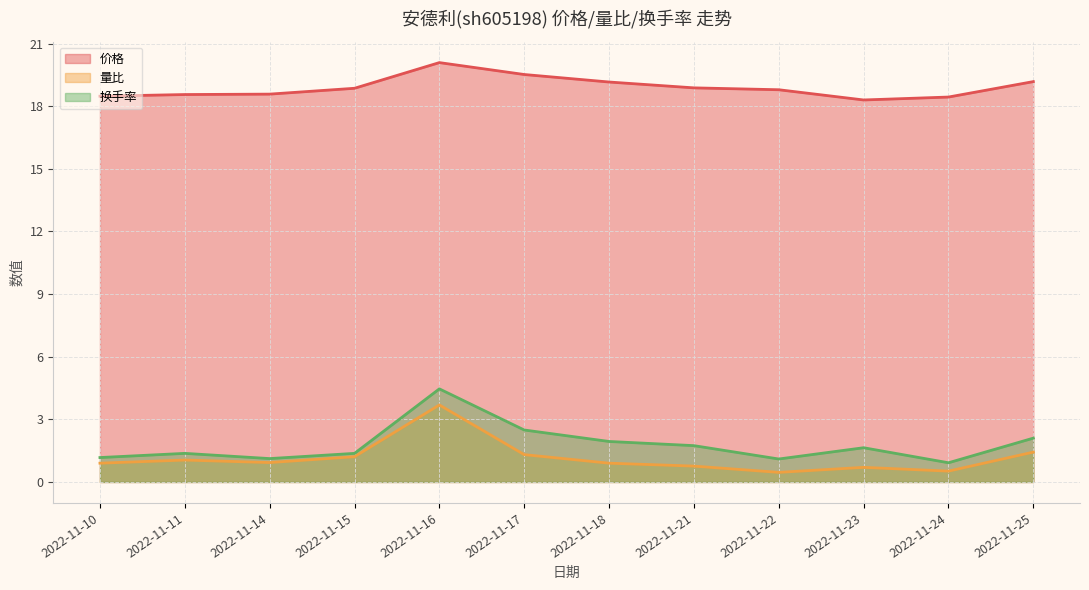

Reading right to left, extract all data points from this chart.

价格: 2022-11-25=19.2	2022-11-24=18.4	2022-11-23=18.3	2022-11-22=18.8	2022-11-21=18.9	2022-11-18=19.2	2022-11-17=19.5	2022-11-16=20.1	2022-11-15=18.9	2022-11-14=18.6	2022-11-11=18.6	2022-11-10=18.5
量比: 2022-11-25=1.4	2022-11-24=0.5	2022-11-23=0.7	2022-11-22=0.5	2022-11-21=0.8	2022-11-18=0.9	2022-11-17=1.3	2022-11-16=3.7	2022-11-15=1.2	2022-11-14=0.9	2022-11-11=1.1	2022-11-10=0.9
换手率: 2022-11-25=2.1	2022-11-24=0.9	2022-11-23=1.6	2022-11-22=1.1	2022-11-21=1.7	2022-11-18=1.9	2022-11-17=2.5	2022-11-16=4.5	2022-11-15=1.4	2022-11-14=1.1	2022-11-11=1.4	2022-11-10=1.2